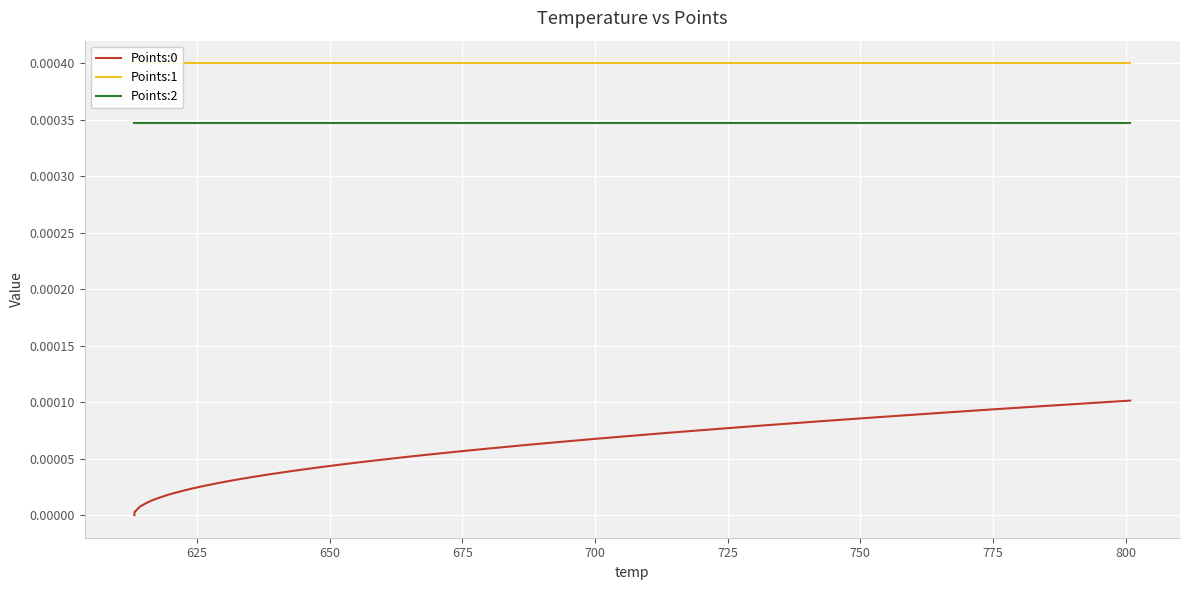

True or false: Points:2 and Points:0 intersect in this chart.

False